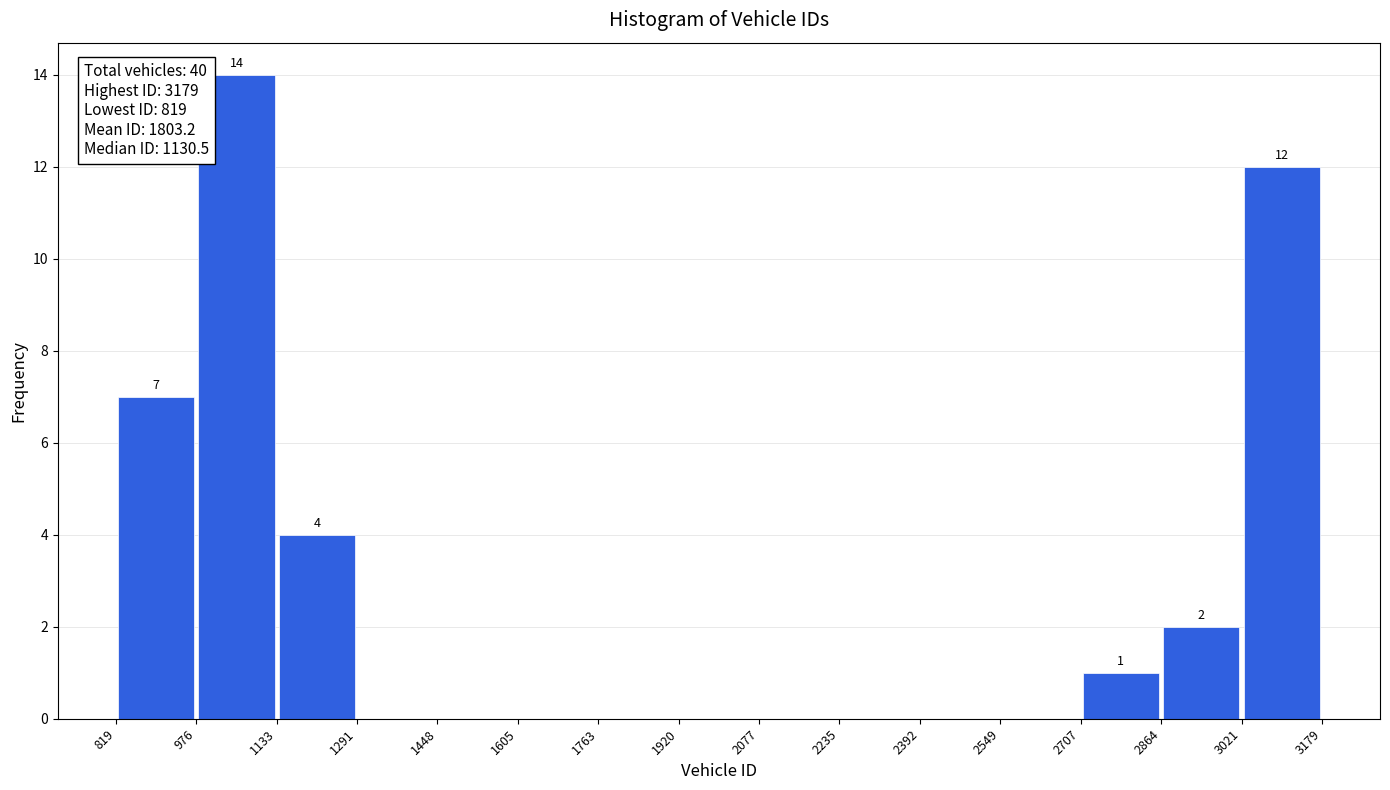

Over which range of the x-axis is the bar tallest?

976 to 1133